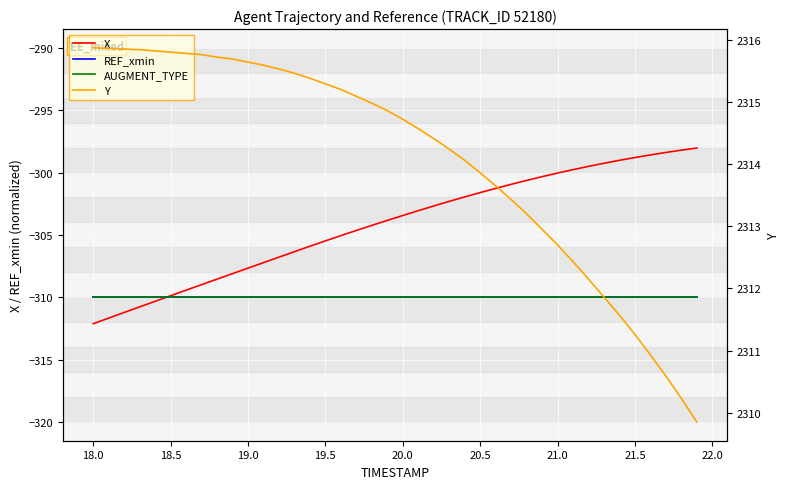

What is the smallest value displayed?

-312.1